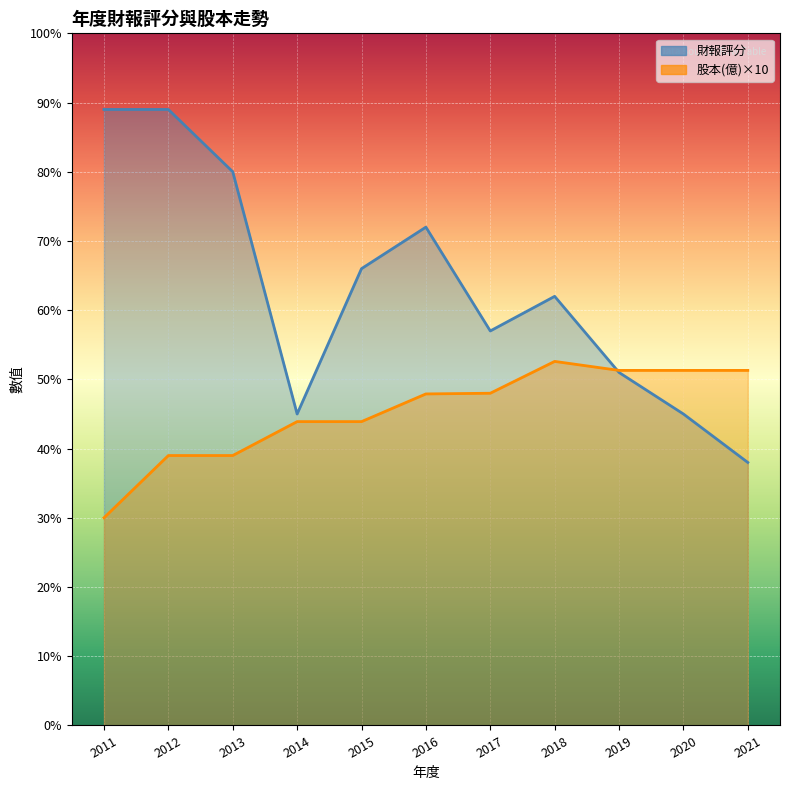

True or false: 股本(億) has more than 2 points higher than both neighbors.

False